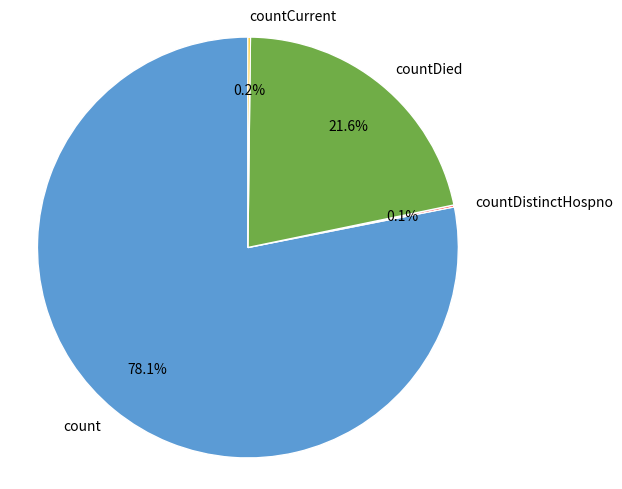

Does count account for over 50% of the chart?

Yes